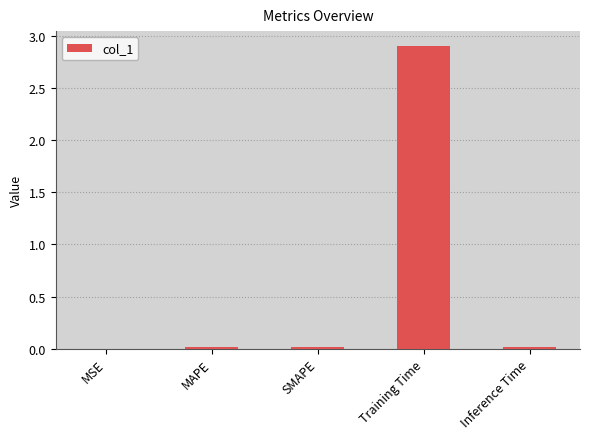

Between MSE and Training Time, which is larger?

Training Time